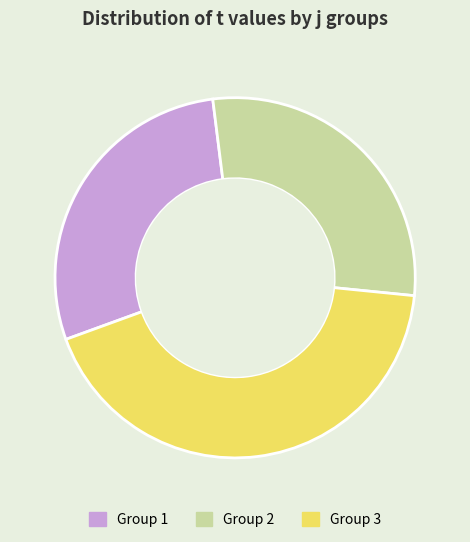

Does any single category account for the majority?

No